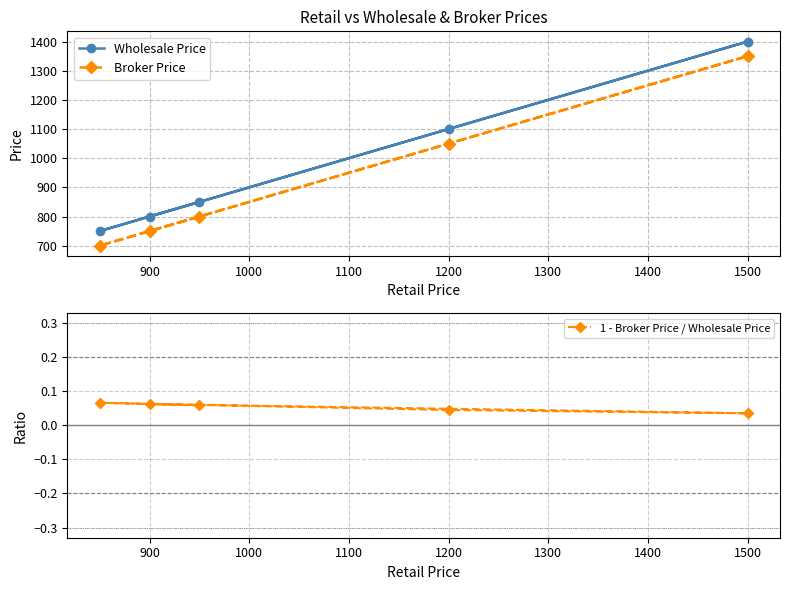

Which category has the highest value in the Wholesale Price series?

1500